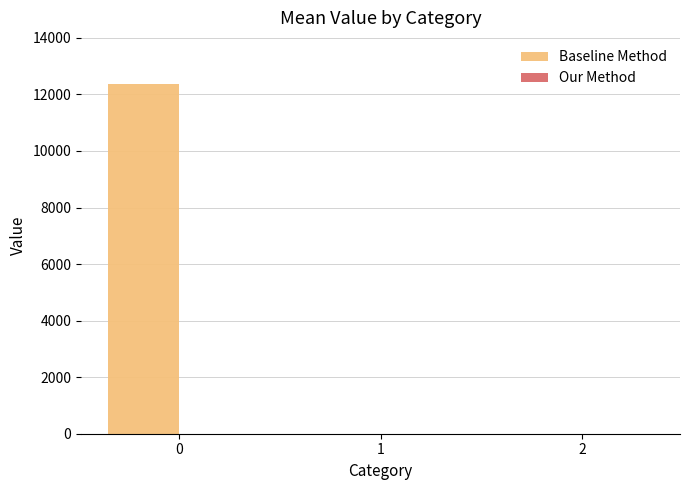

What is the change in value from 0 to 2?

-12379.2